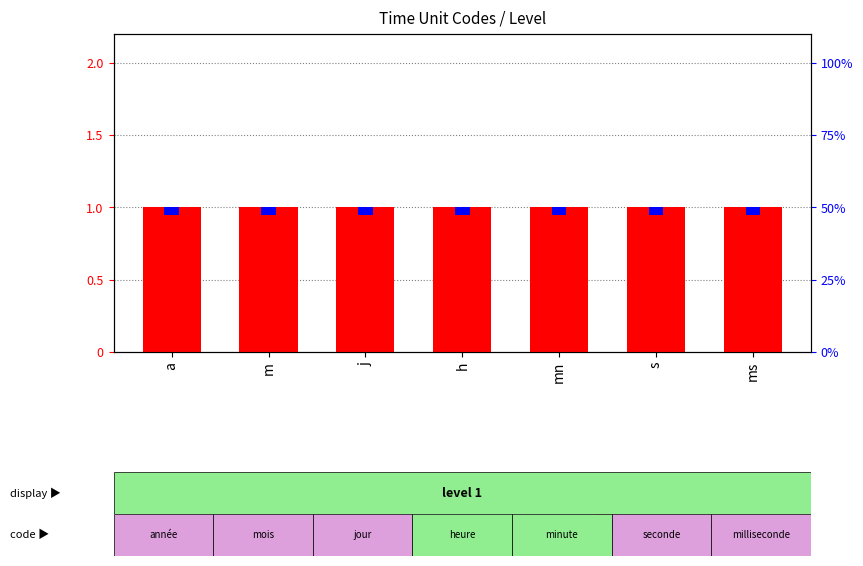

At mn, list the series in order from largest to smallest.

count, percentile rank within the sample